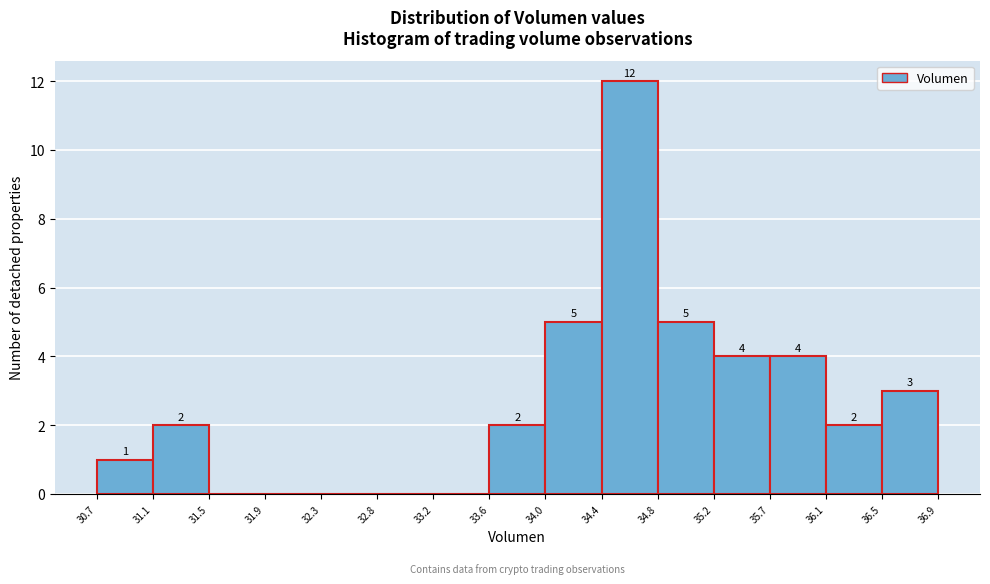

Over which range of the x-axis is the bar tallest?

34.4 to 34.8